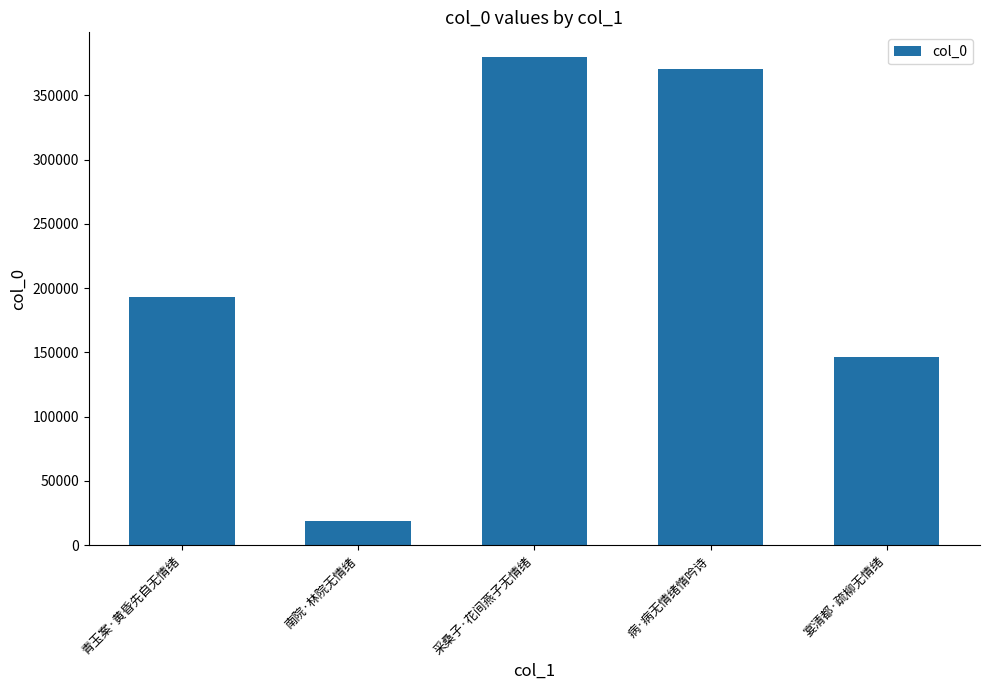

Reading left to right, what are all the values shown in this chart?

193391	18800	380142	370484	146600